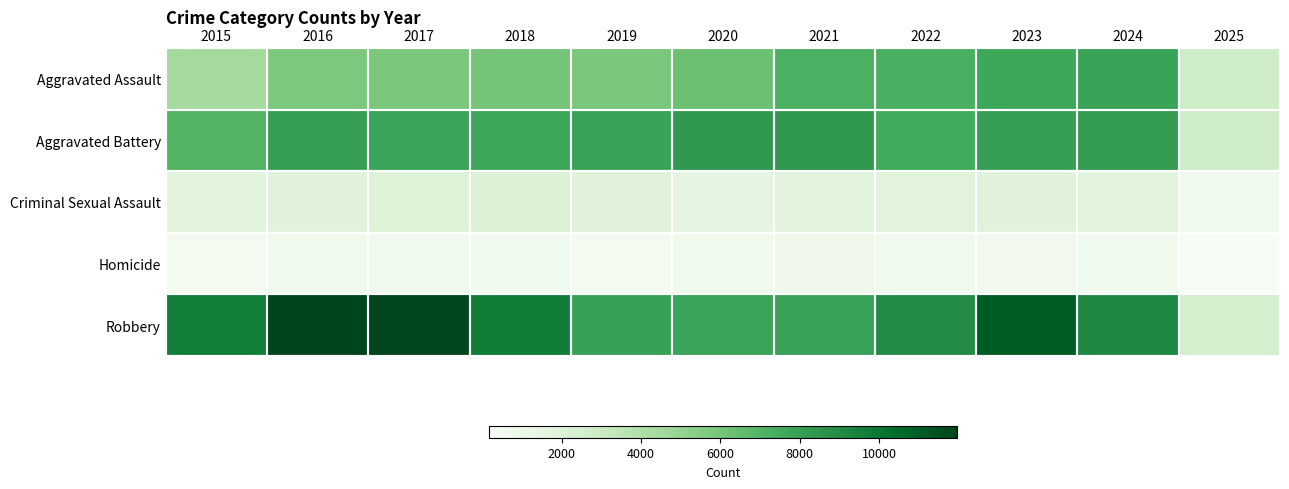

What is the greatest value displayed?

11960